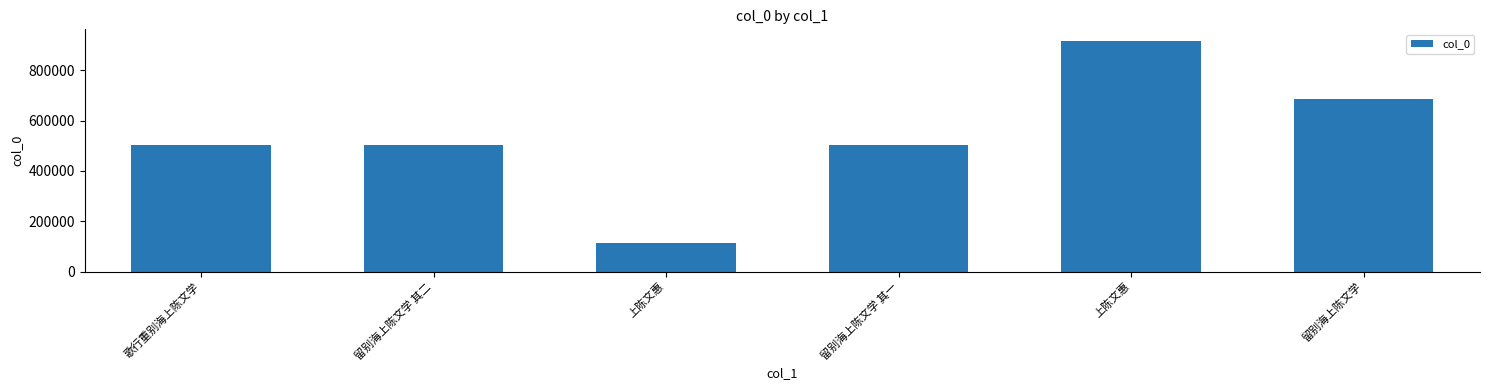

How many bars are there in total?

6